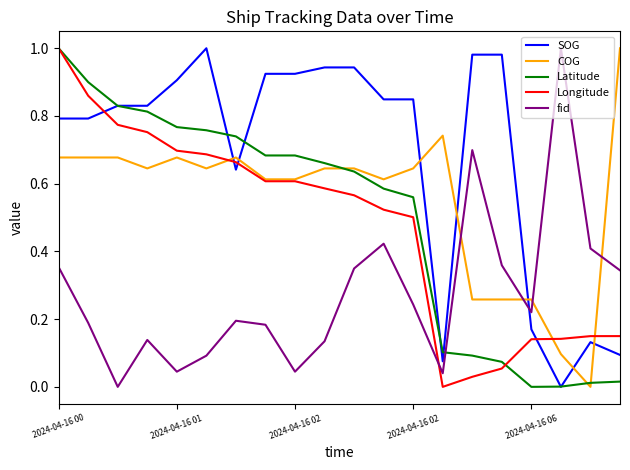

True or false: Longitude and fid cross at least once.

True